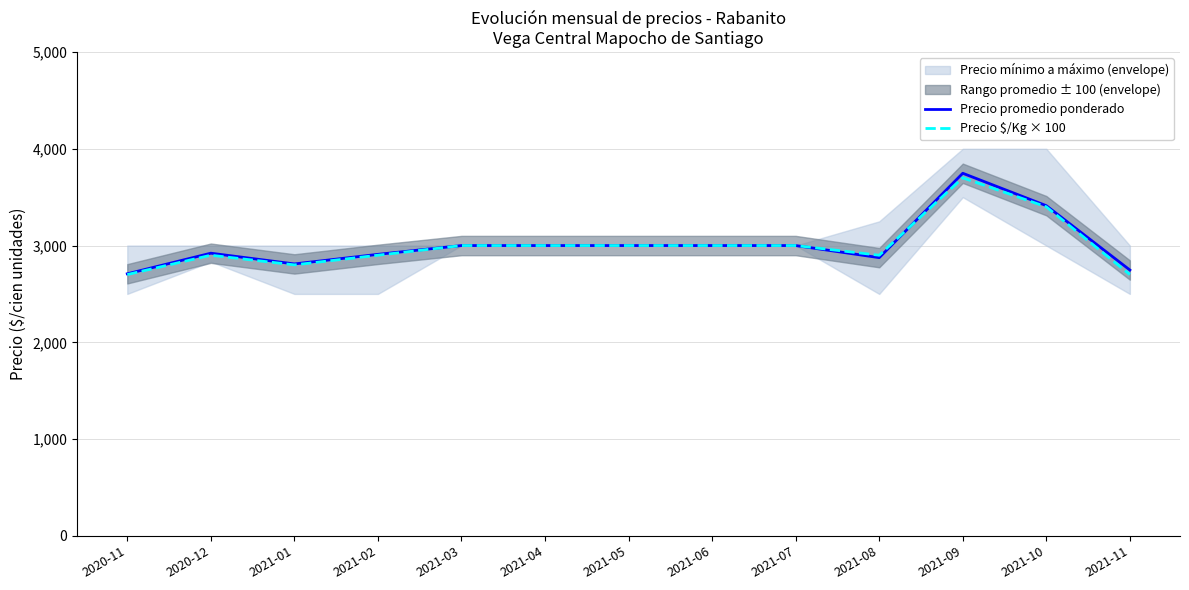

How many values in the Precio $/Kg × 100 series are below 3000?

6